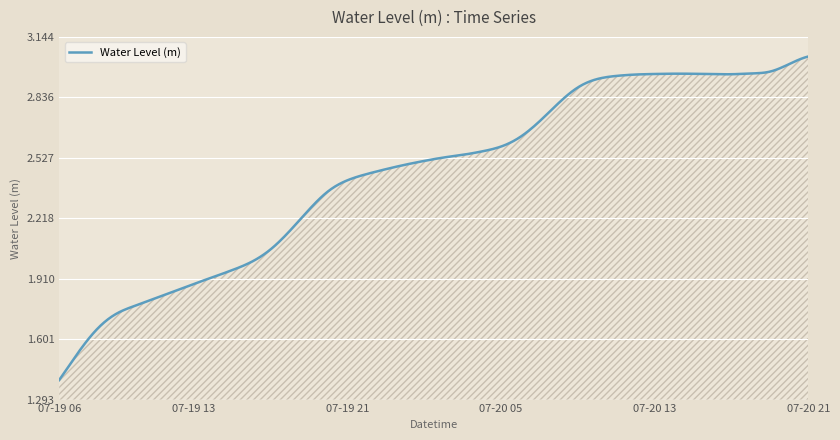

How many lines are shown in the chart?

1